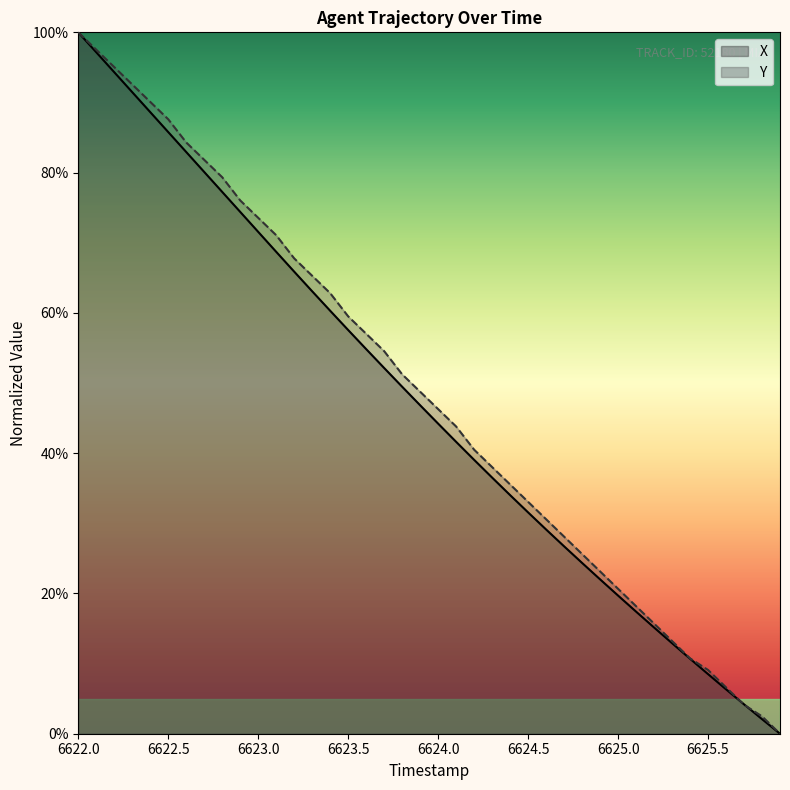

What is the difference between the maximum and second lowest values in the X series?

97.9